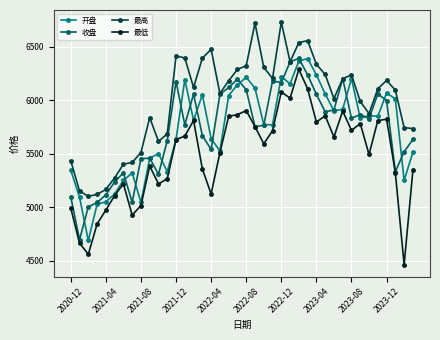

True or false: 最低 and 最高 cross at least once.

False